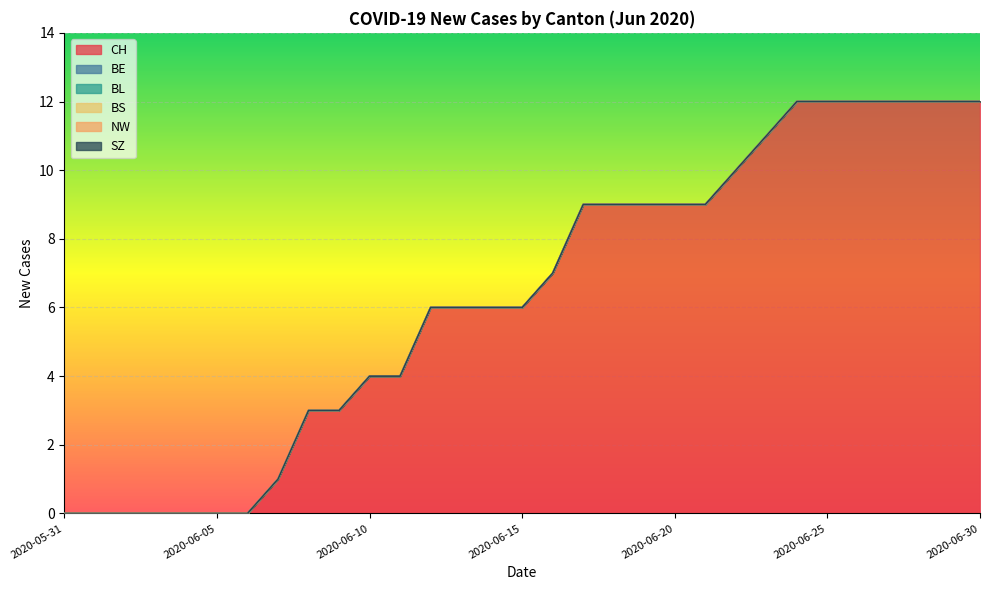

Between 2020-06-02 and 2020-06-11, which series saw the biggest shift?

CH